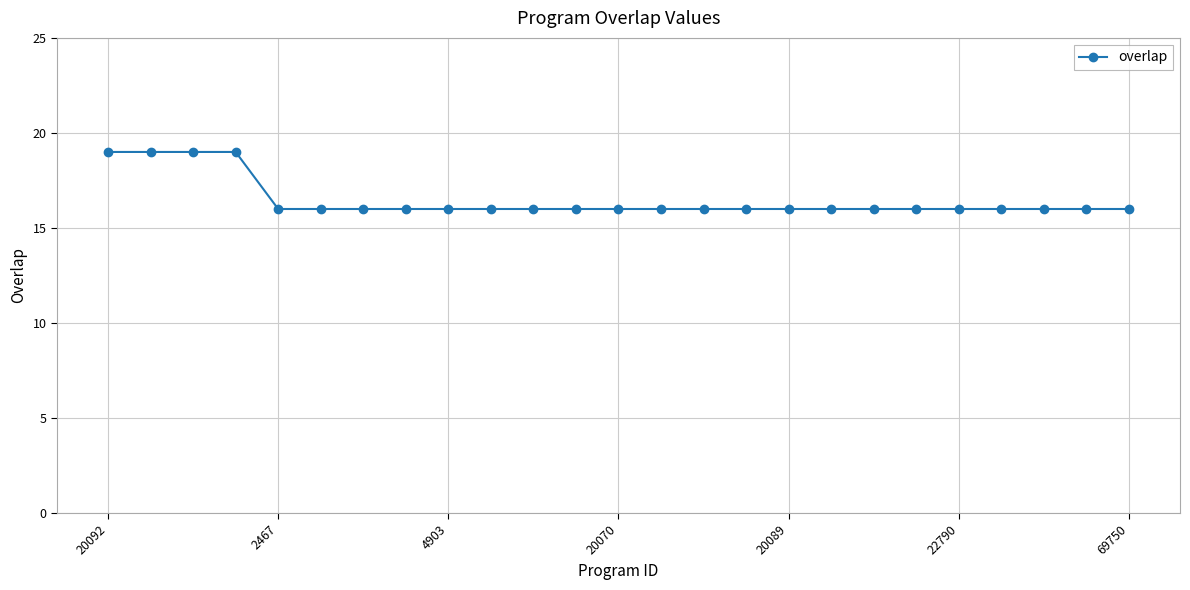

Count the values in the range 16 to 17.

21